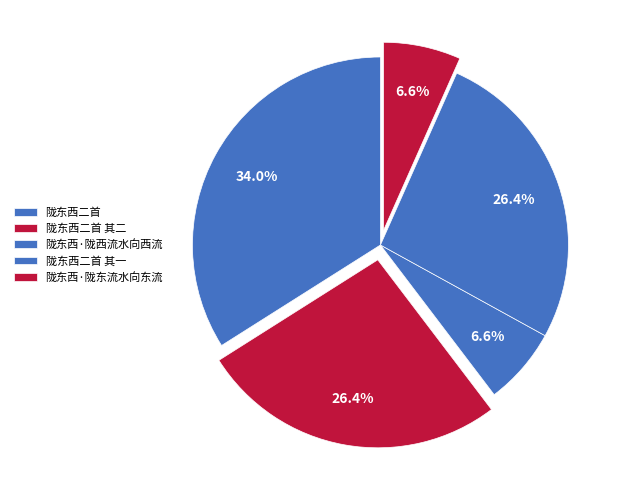

To the nearest percent, what is the difference between the largest and smallest slice percentages?

27%